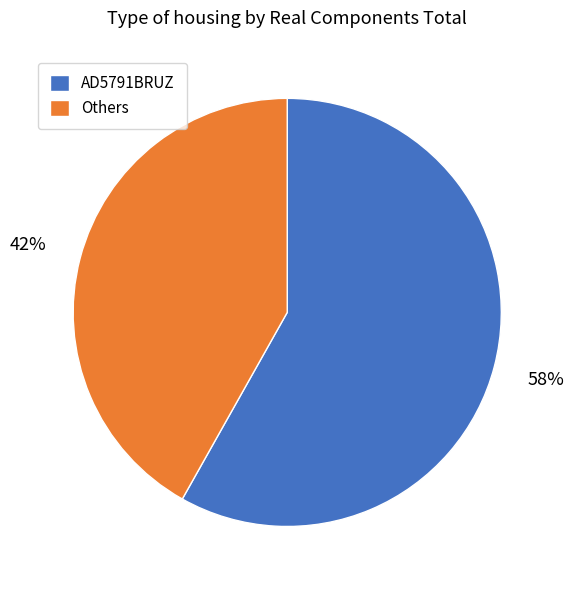

Rank the categories by value from highest to lowest.

AD5791BRUZ, Others